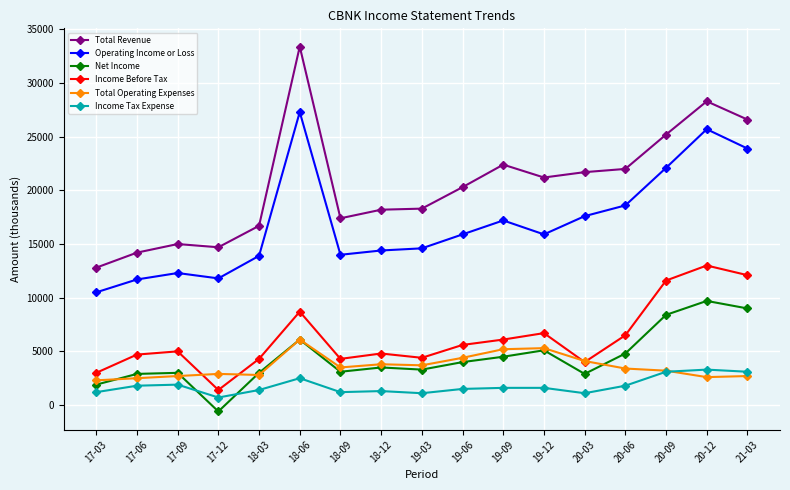

True or false: Income Before Tax and Total Operating Expenses intersect in this chart.

True